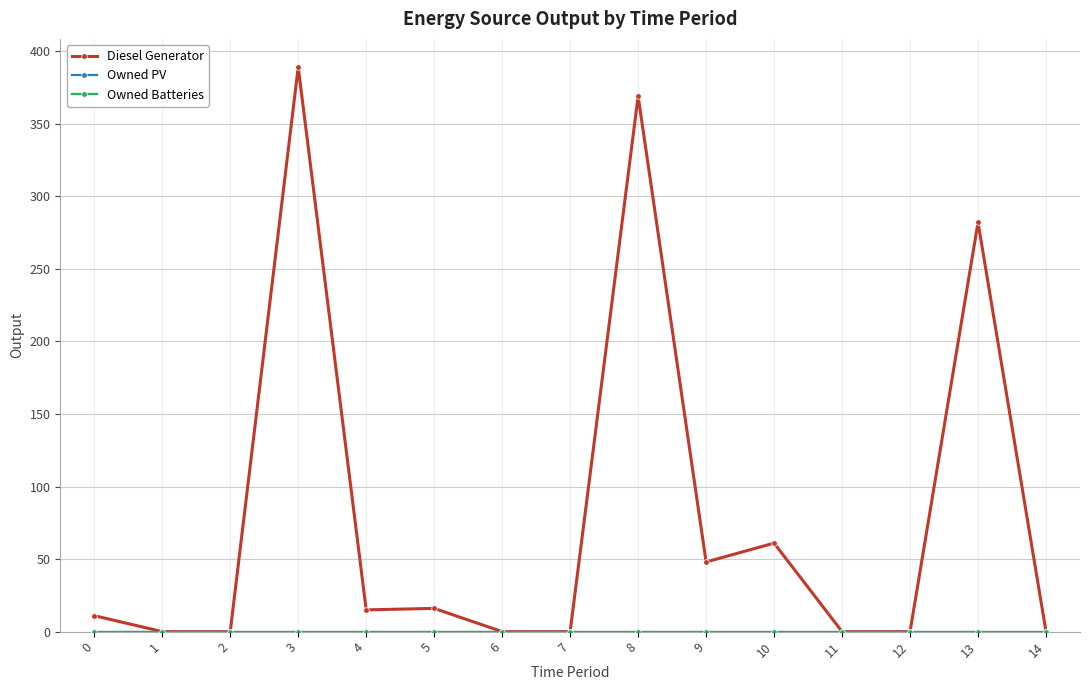

Reading left to right, extract all data points from this chart.

Diesel Generator: 0=11	1=0	2=0	3=389	4=15	5=16	6=0	7=0	8=369	9=48	10=61	11=0	12=0	13=282	14=0
Owned PV: 0=0	1=0	2=0	3=0	4=0	5=0	6=0	7=0	8=0	9=0	10=0	11=0	12=0	13=0	14=0
Owned Batteries: 0=0	1=0	2=0	3=0	4=0	5=0	6=0	7=0	8=0	9=0	10=0	11=0	12=0	13=0	14=0